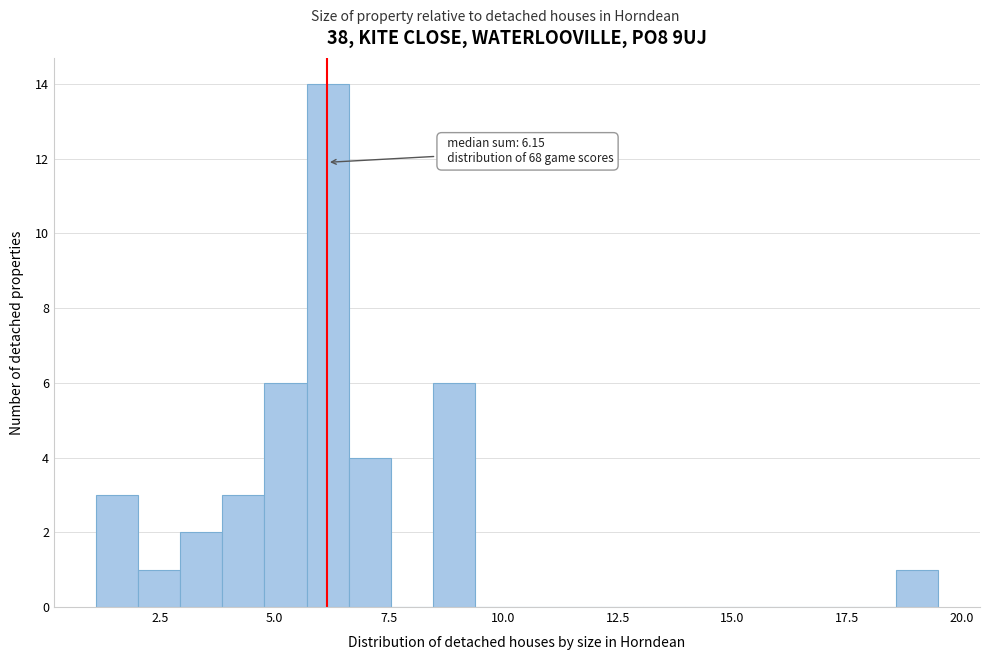

Around what value on the x-axis is the tallest bar? Give the approximate position of its centre, as read against the axis.

6.0